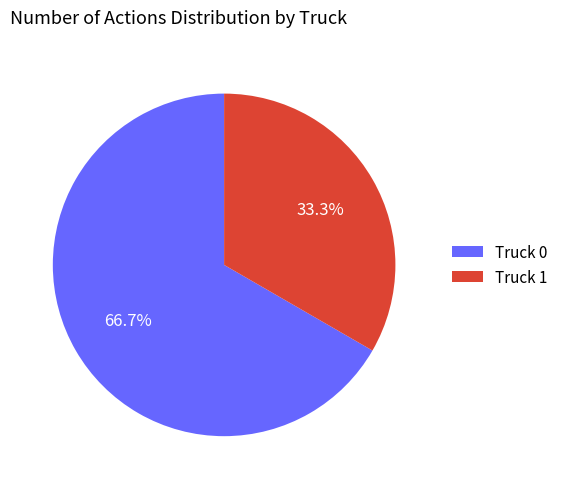

Which category accounts for the majority?

Truck 0